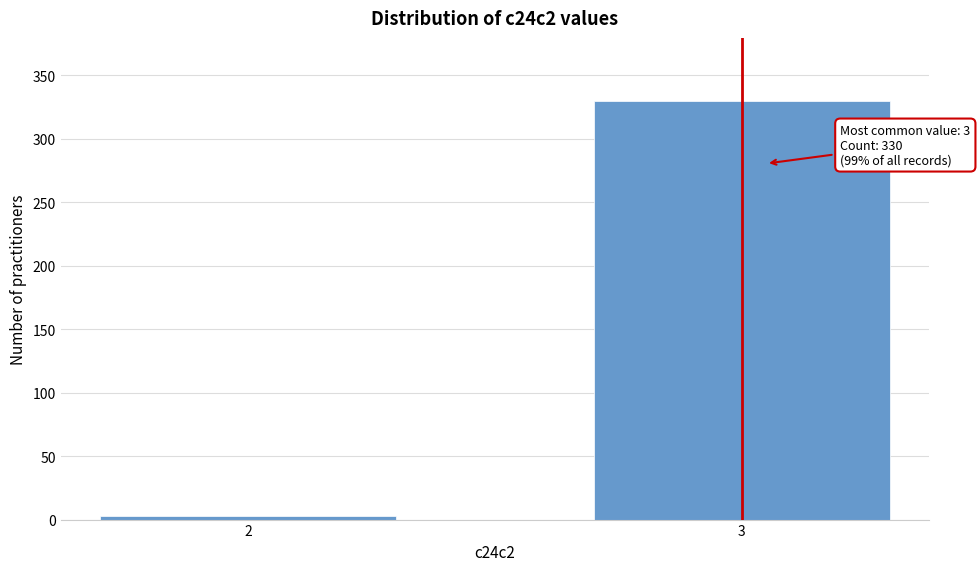

Reading right to left, extract all data points from this chart.

3=330	2=3